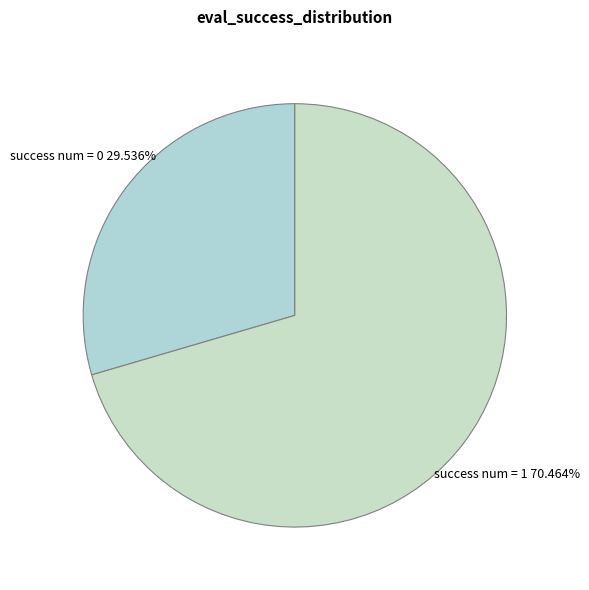

Which category has the smallest portion of the pie?

success num = 0